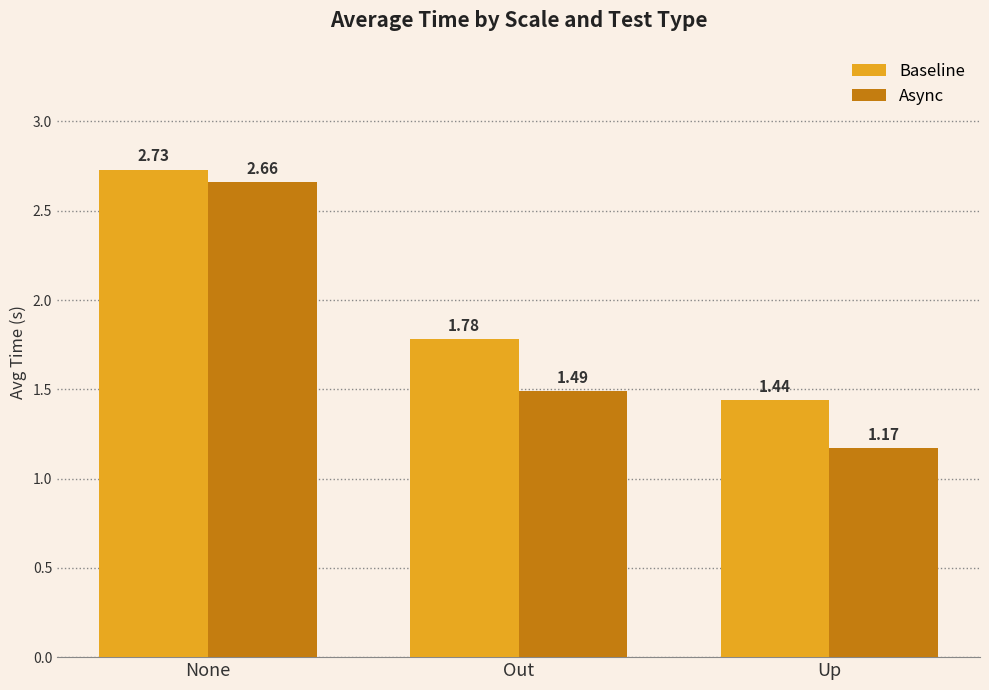

Which series has the largest total across all categories?

Baseline